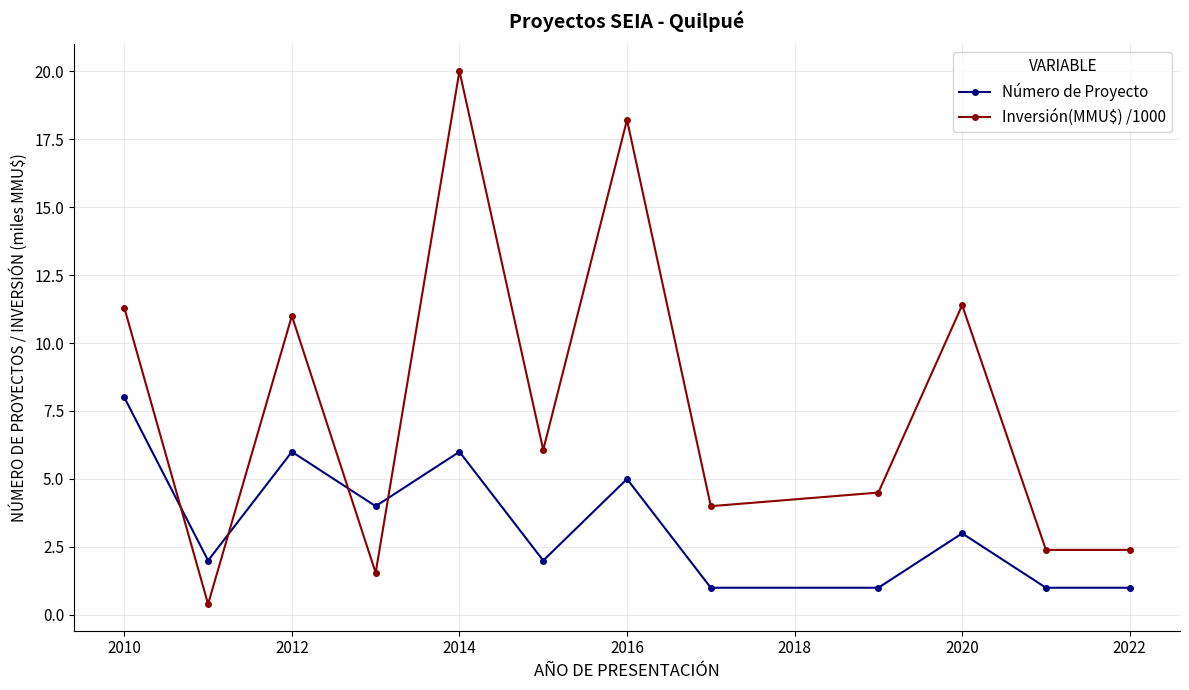

Which series has the widest spread of values?

Inversión(MMU$) /1000